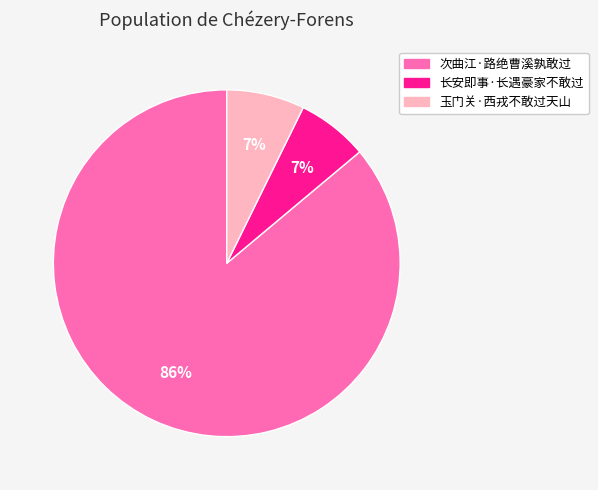

Count the number of slices in the pie.

3